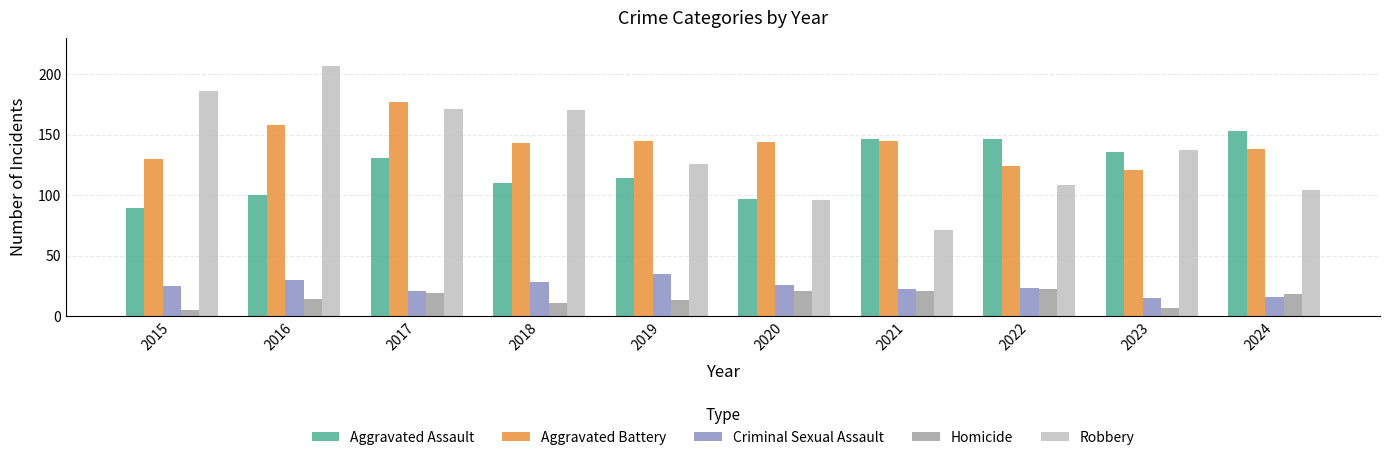

The Aggravated Assault series shows 146 at 2021. True or false?

True